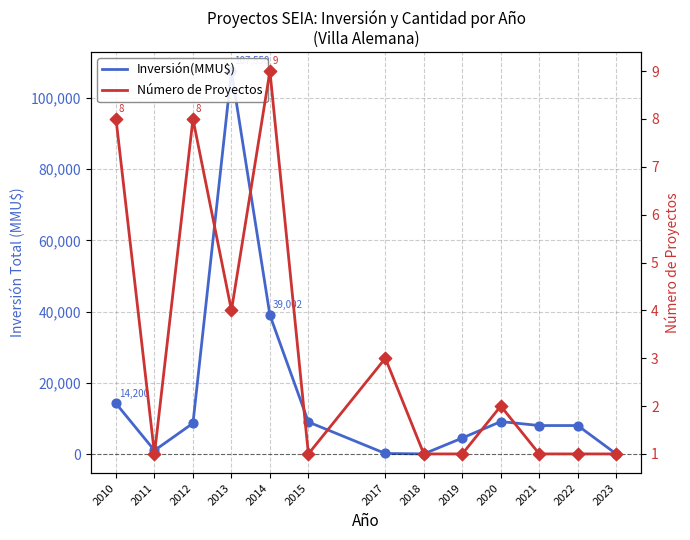

At how many categories does at least one series exceed 96817?

1